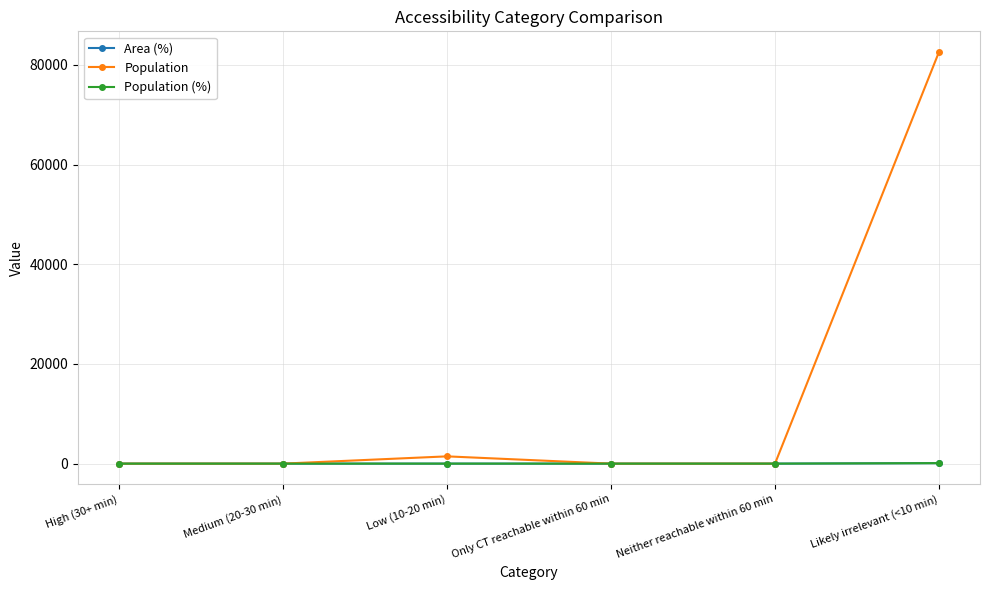

The value of Population at Likely irrelevant (<10 min) is 82623.0. True or false?

True